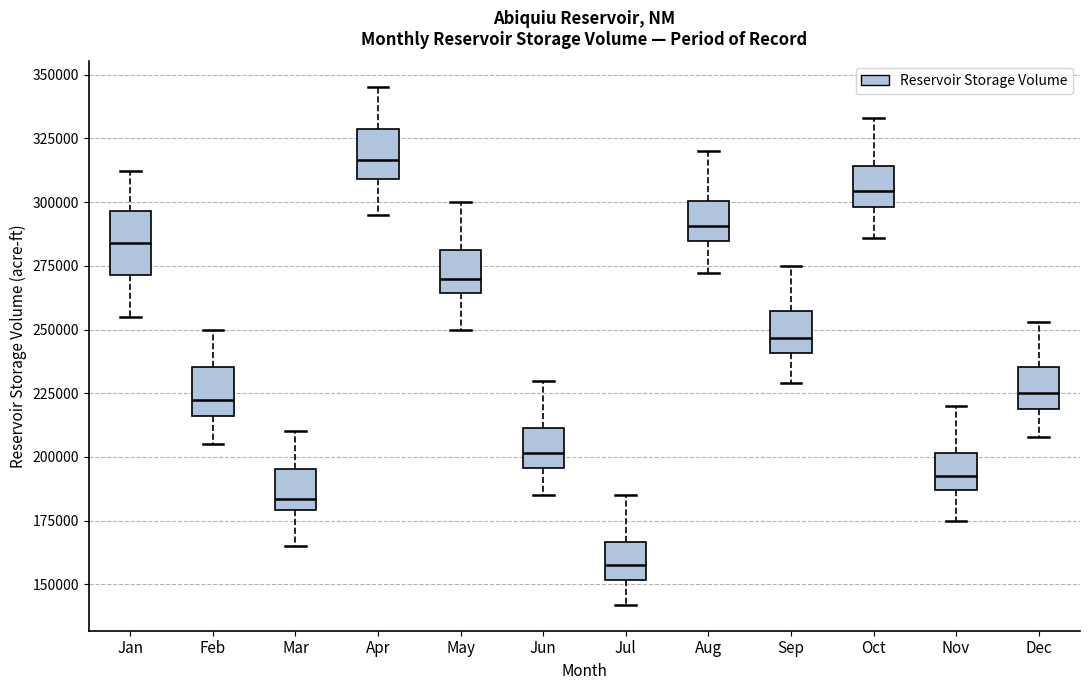

Reading left to right, transcribe this box plot: for each box, give where its median line is, the range the box spans, and where its two whiskers end, as read against the y-axis. The values are not printed on the chart, so give them approximately, as read against the axis.

Jan: median 285000, box 270000 to 295000, whiskers 255000 to 310000
Feb: median 225000, box 215000 to 235000, whiskers 205000 to 250000
Mar: median 185000, box 180000 to 195000, whiskers 165000 to 210000
Apr: median 315000, box 310000 to 330000, whiskers 295000 to 345000
May: median 270000, box 265000 to 280000, whiskers 250000 to 300000
Jun: median 200000, box 195000 to 210000, whiskers 185000 to 230000
Jul: median 160000, box 150000 to 165000, whiskers 140000 to 185000
Aug: median 290000, box 285000 to 300000, whiskers 270000 to 320000
Sep: median 245000, box 240000 to 255000, whiskers 230000 to 275000
Oct: median 305000, box 300000 to 315000, whiskers 285000 to 335000
Nov: median 195000, box 185000 to 200000, whiskers 175000 to 220000
Dec: median 225000, box 220000 to 235000, whiskers 210000 to 255000